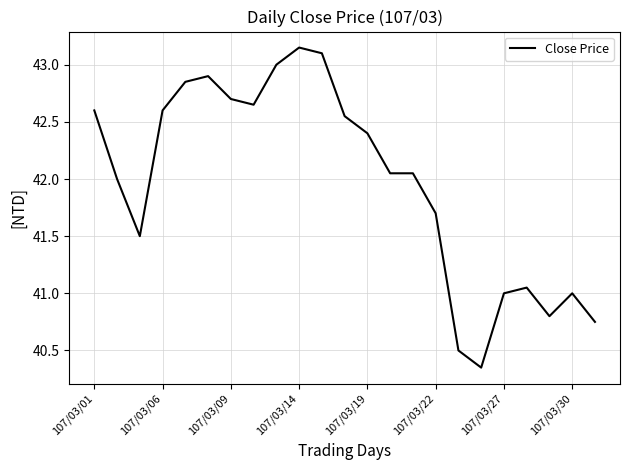

What is the difference between the maximum and minimum values?

2.8